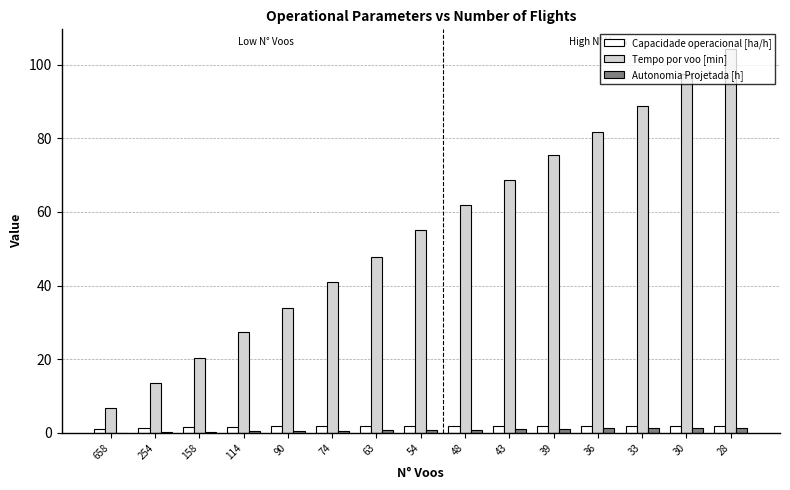

Which series changed the most between 658 and 90?

Tempo por voo [min]